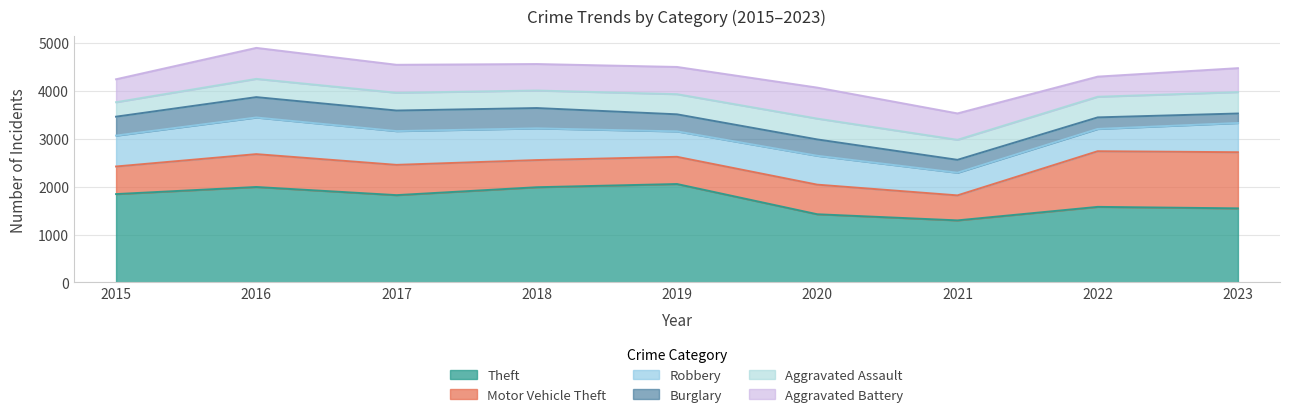

The Theft series shows 1988 at 2018. True or false?

True